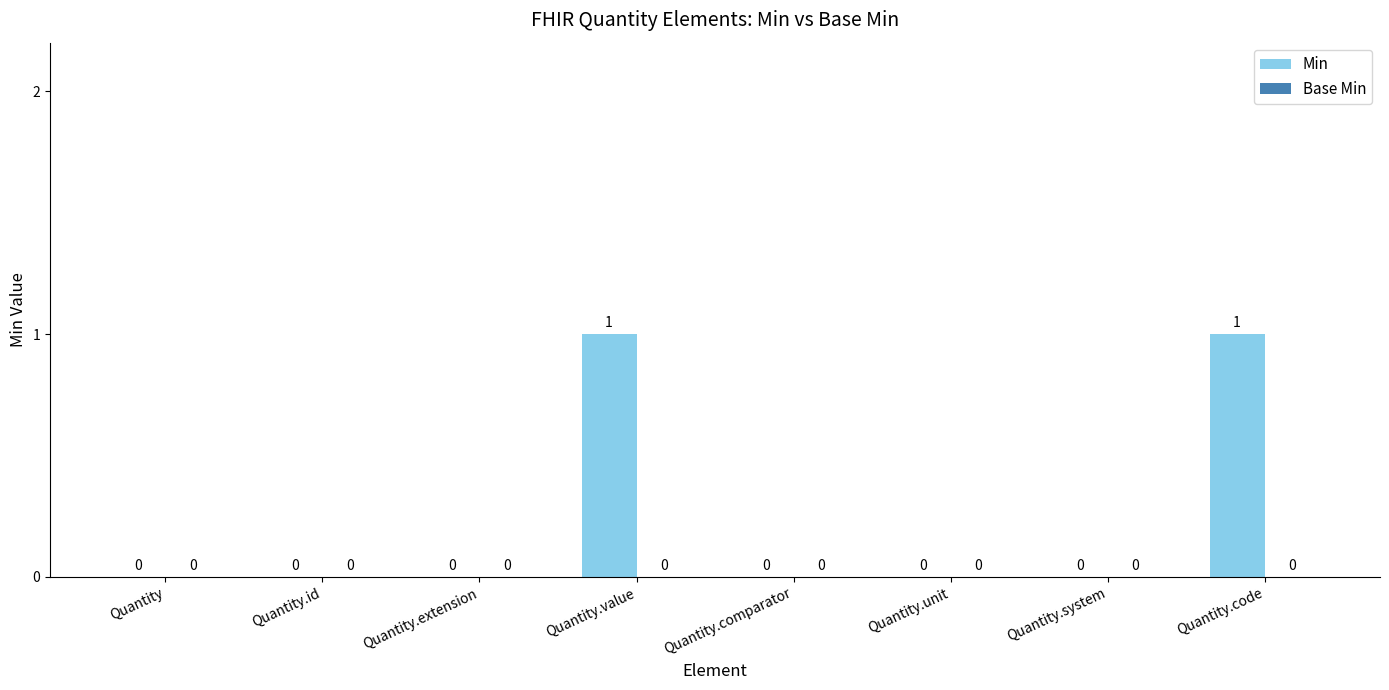

True or false: the data shows 1 at Quantity.code.

True